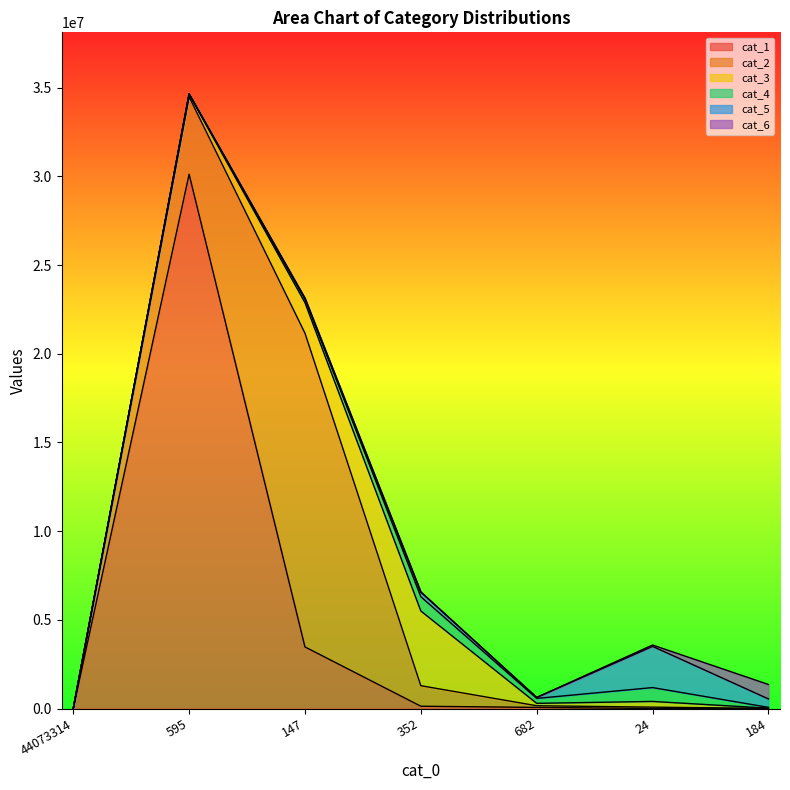

How many times do cat_3 and cat_5 cross each other?

2